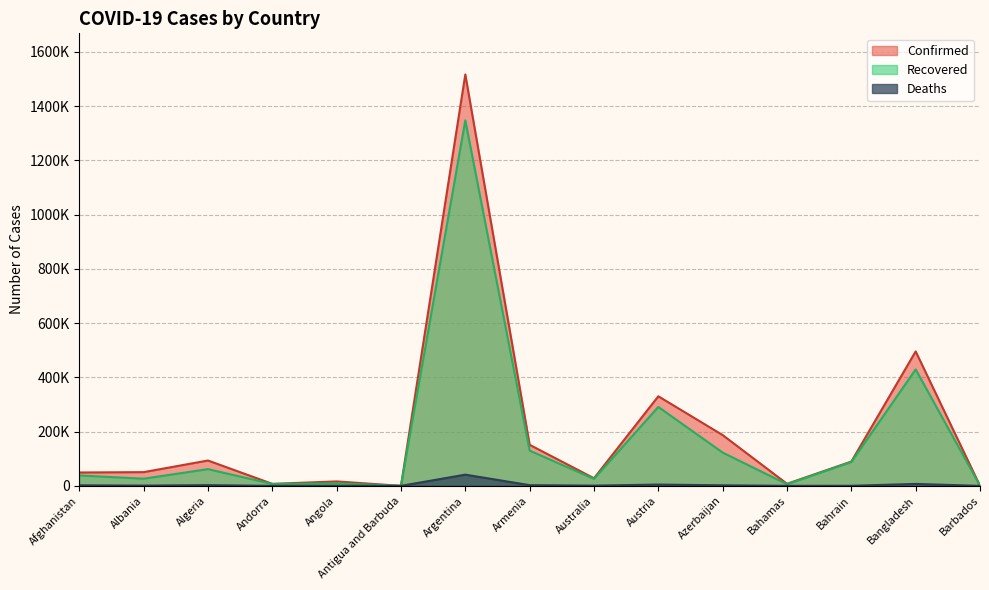

What position from the right is Argentina?

9